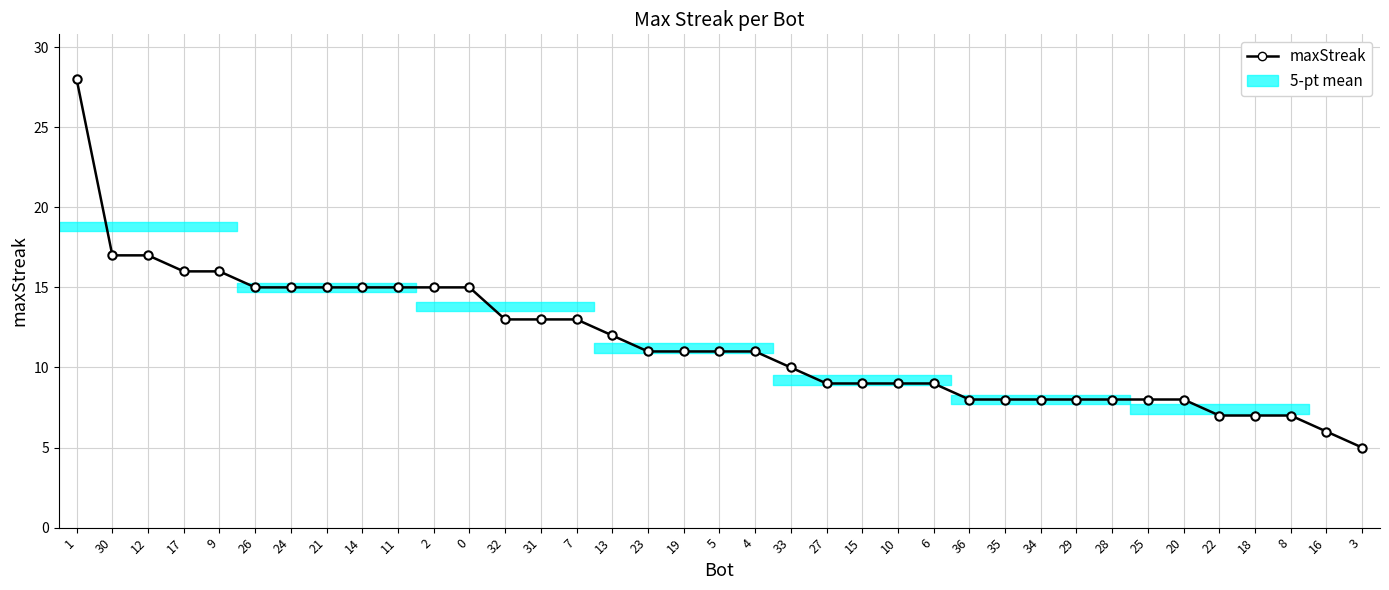

True or false: there are more than 1 points higher than both neighbors.

False